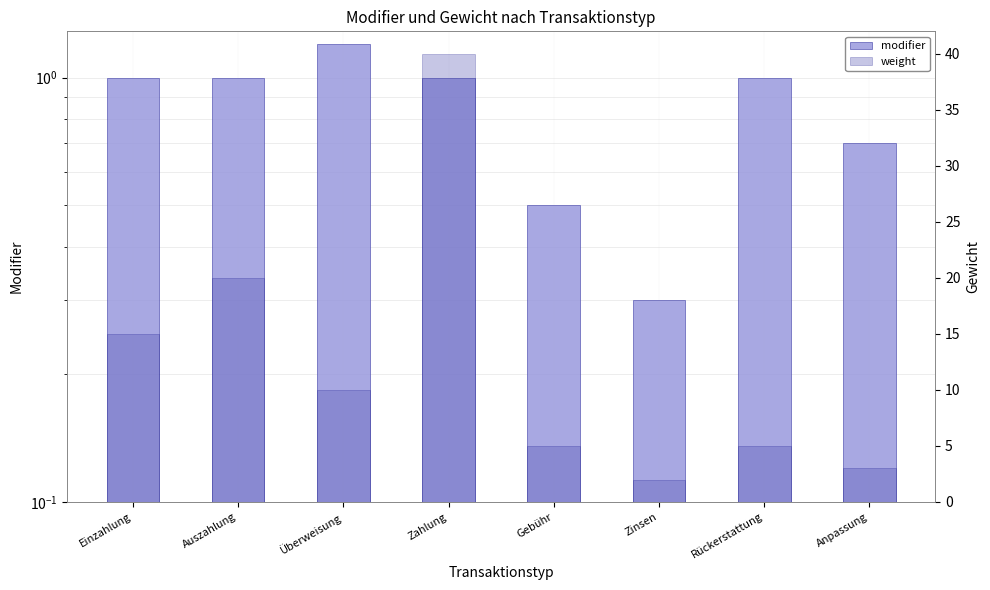

Is it true that modifier equals 1.0 at Einzahlung?

True